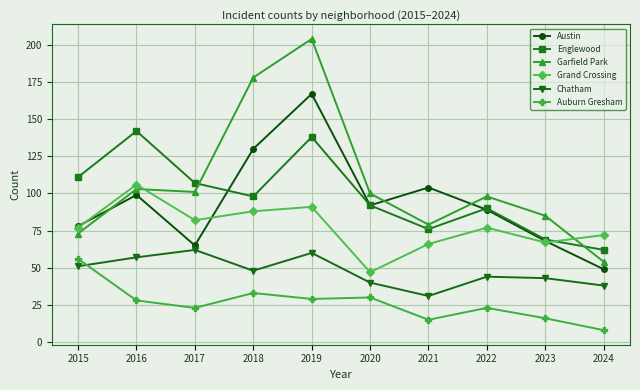

Count the number of data series in this chart.

6